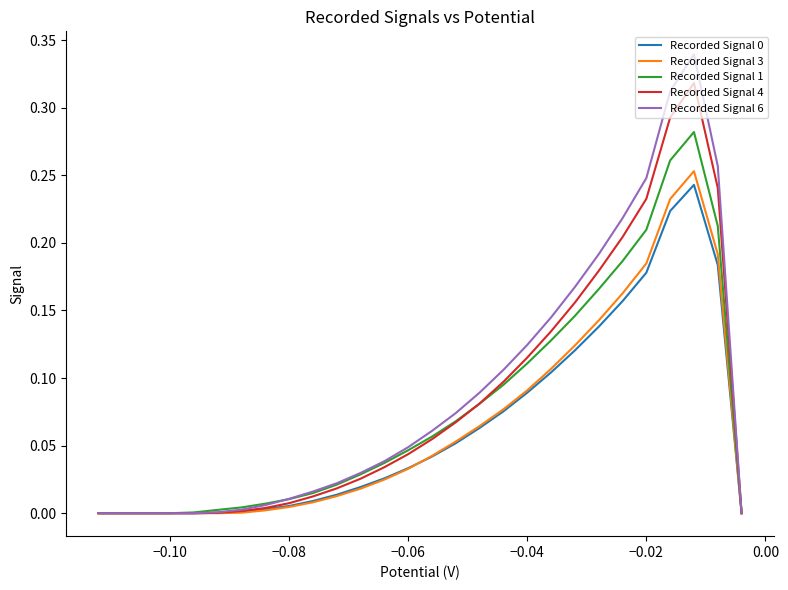

Which series has the largest range (max minus min)?

Recorded Signal 6